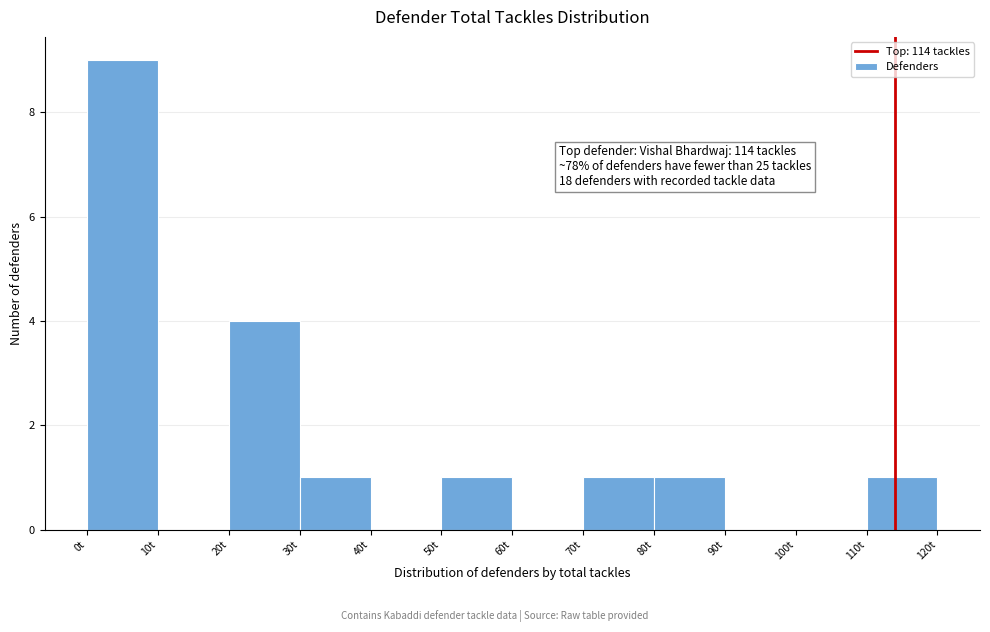

Which range on the x-axis has the tallest bar?

0 to 10